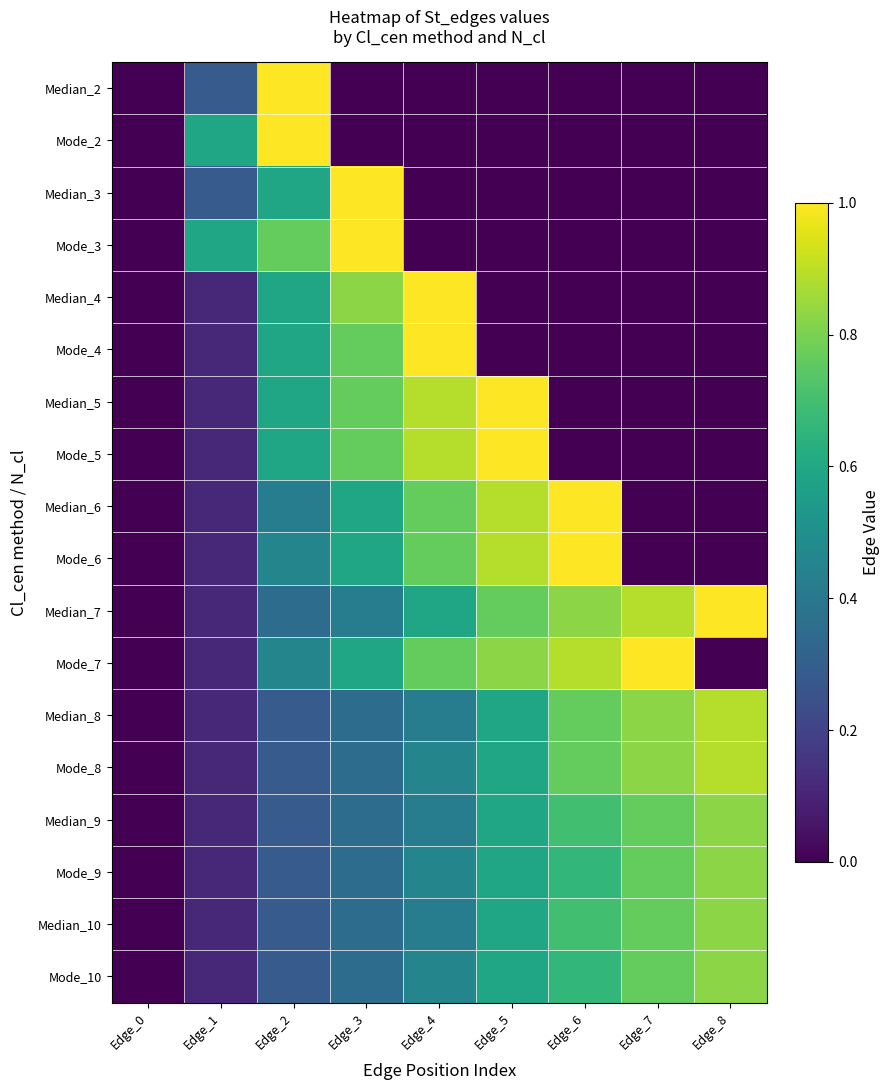

Rank the series by their maximum value, from lowest to highest.

Median_9, Mode_9, Median_10, Mode_10, Median_8, Mode_8, Median_2, Mode_2, Median_3, Mode_3, Median_4, Mode_4, Median_5, Mode_5, Median_6, Mode_6, Median_7, Mode_7